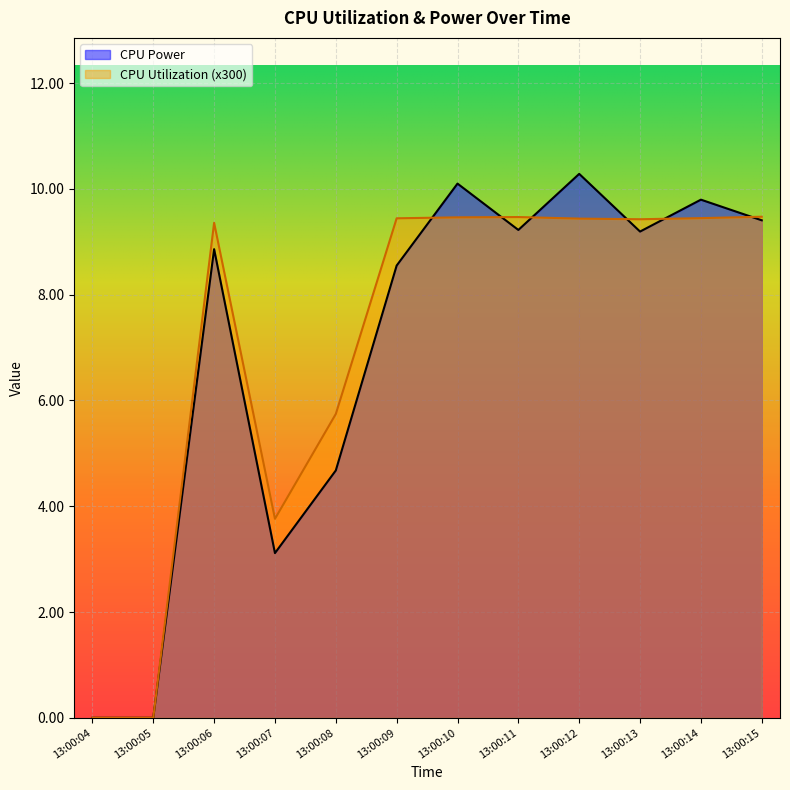

What are all the series names shown in the legend?

CPU Power, CPU Utilization (x300)